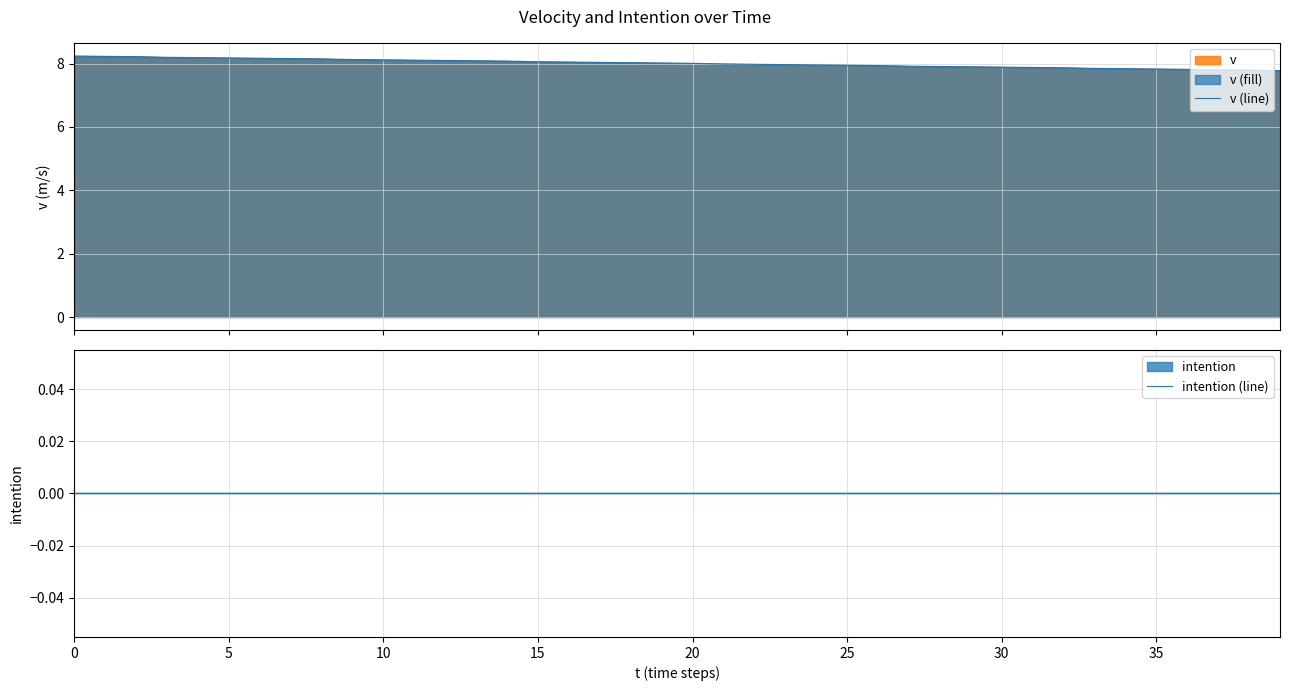

What is the maximum value for v (line)?

8.2